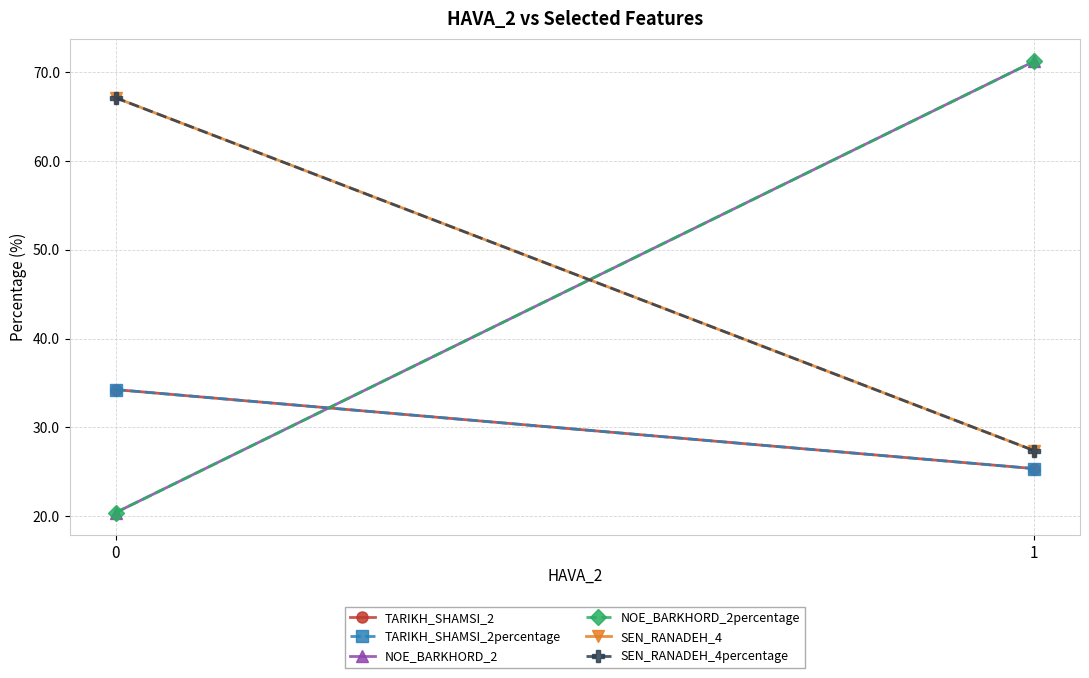

How many values in the NOE_BARKHORD_2percentage series are below 71?

1